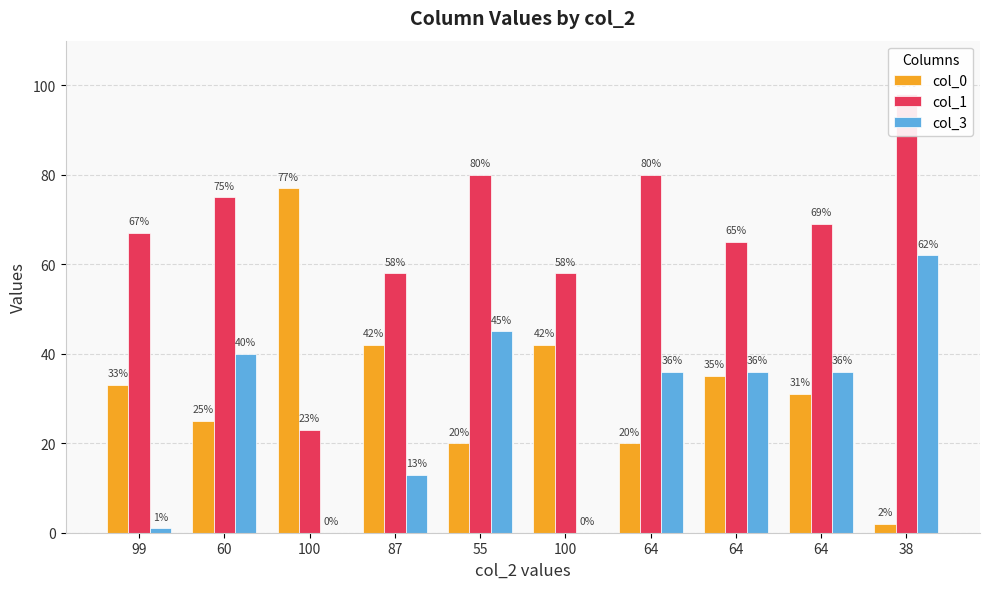

Which has a higher value, 55 or 64?

64